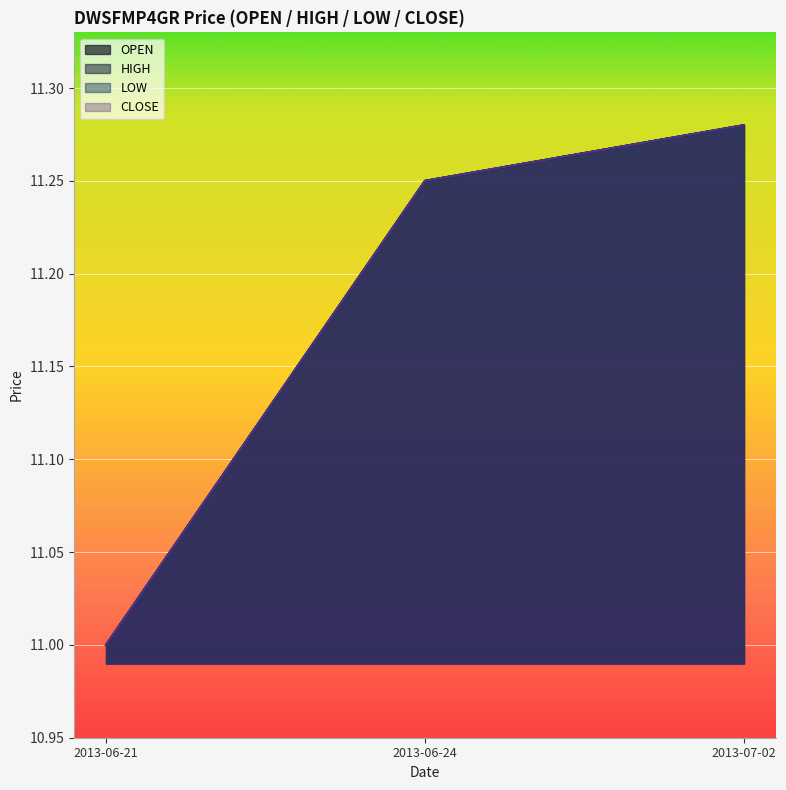

What is the value of the LOW point at the 3rd from the left?

11.3